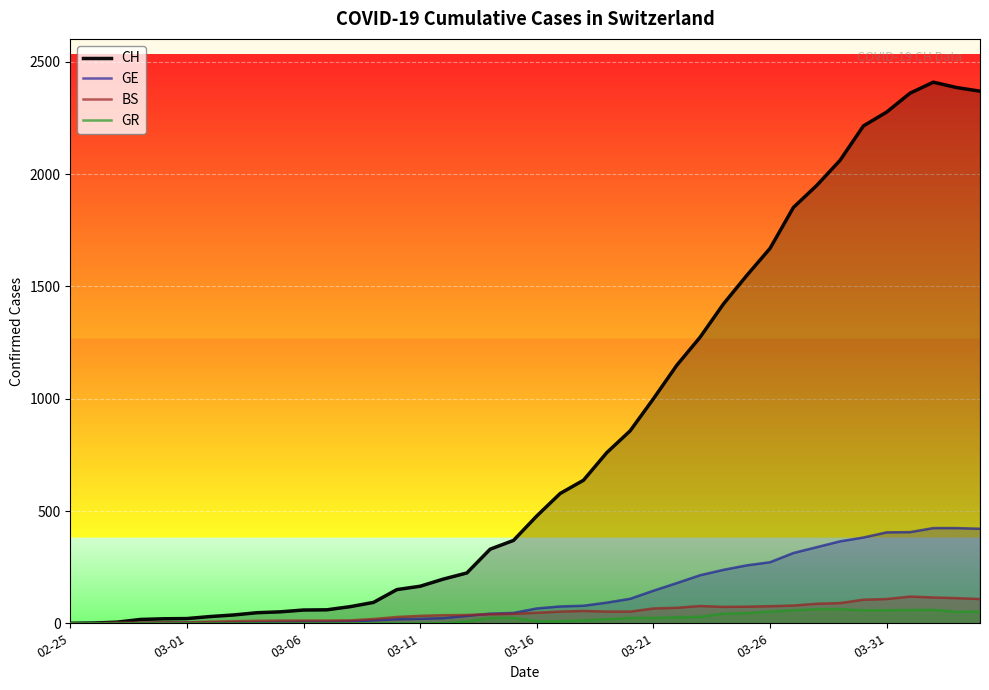

What is the average value of the CH series?

830